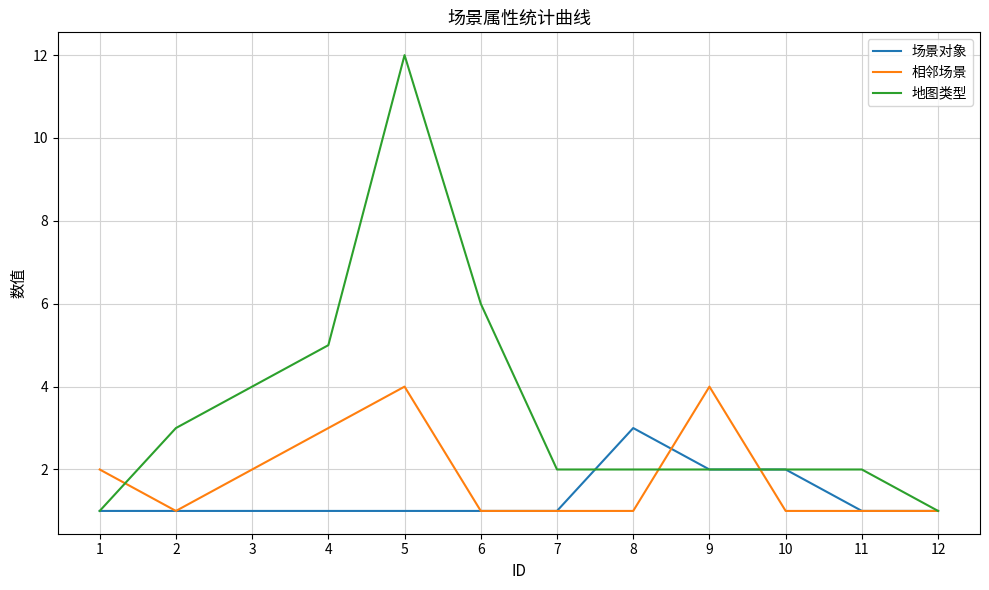

What is the total value across all series at 6?

8